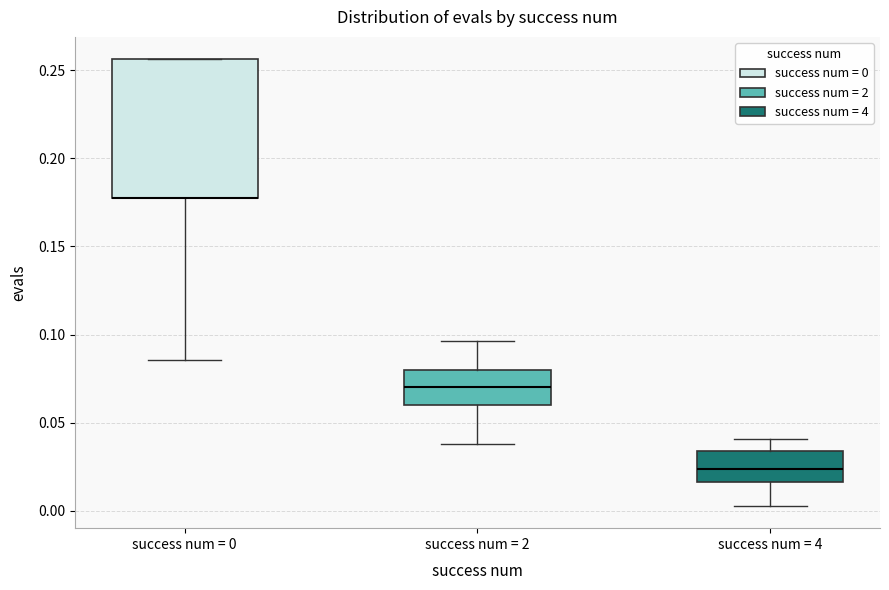

Reading left to right, read every box against the y-axis: the position of its median line, the range the box covers, and the ends of its whiskers. The values are not printed on the chart, so give them approximately, as read against the axis.

success num = 0: median 0.175 (drawn on the box's lower edge), box 0.175 to 0.255, whiskers 0.085 to 0.255
success num = 2: median 0.070, box 0.060 to 0.080, whiskers 0.040 to 0.095
success num = 4: median 0.025, box 0.015 to 0.035, whiskers 0.005 to 0.040